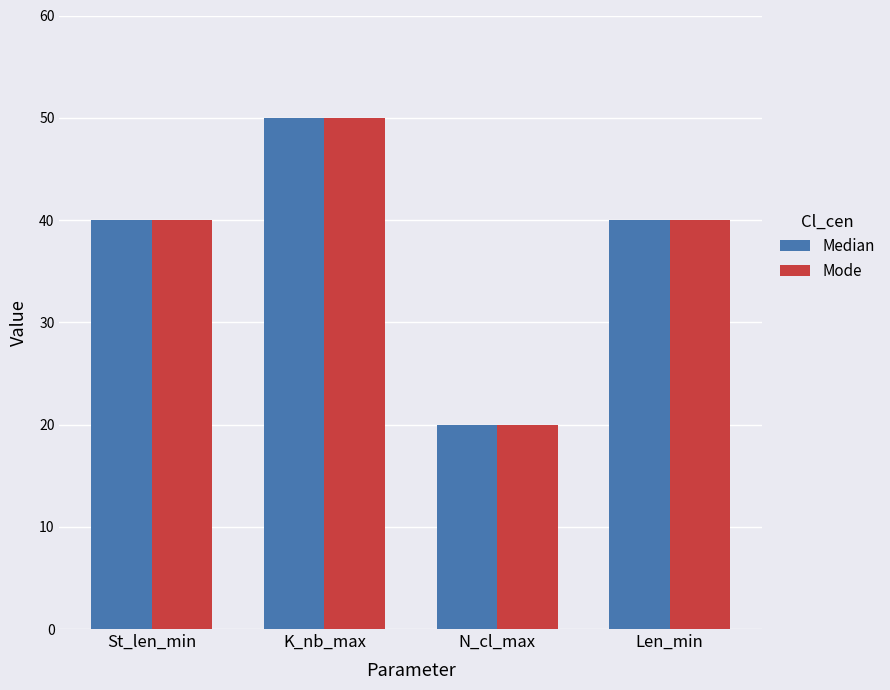

What is the label of the 3rd bar from the left?

N_cl_max